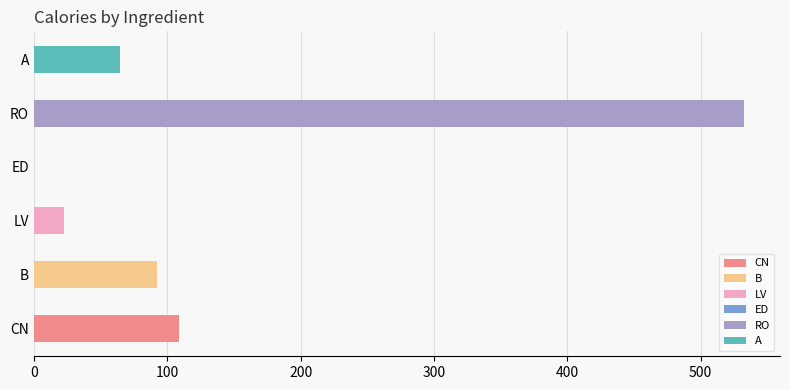

Between 8 and 7, which is larger?

8